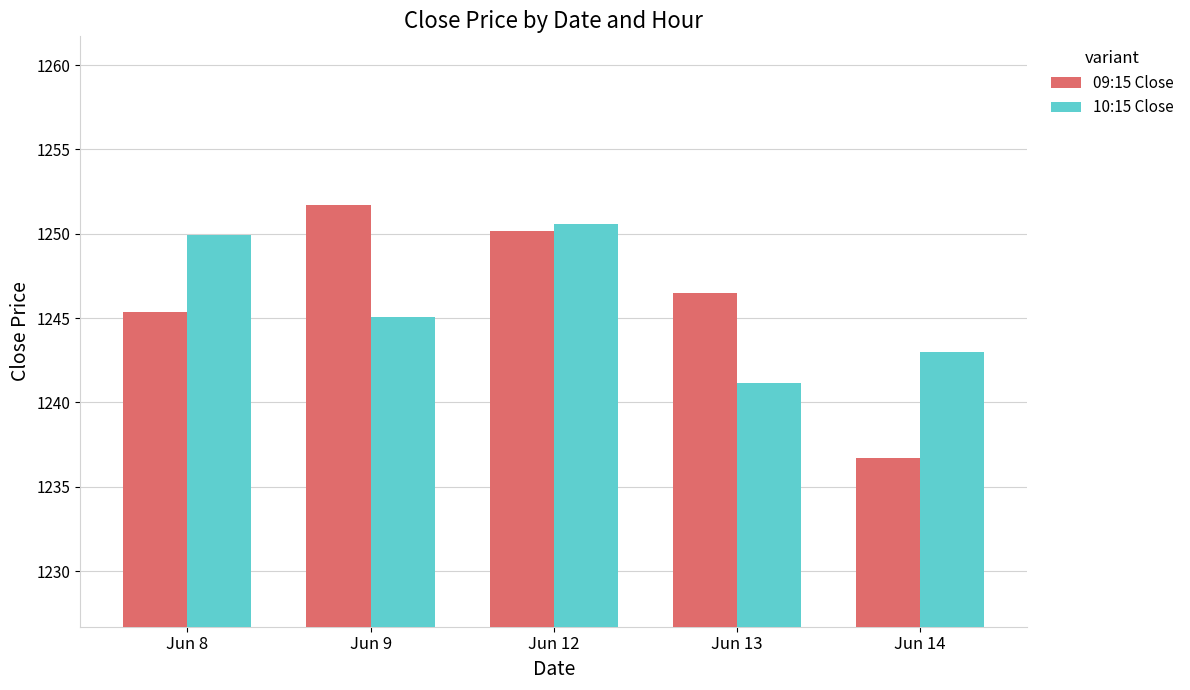

What are all the series names shown in the legend?

09:15 Close, 10:15 Close